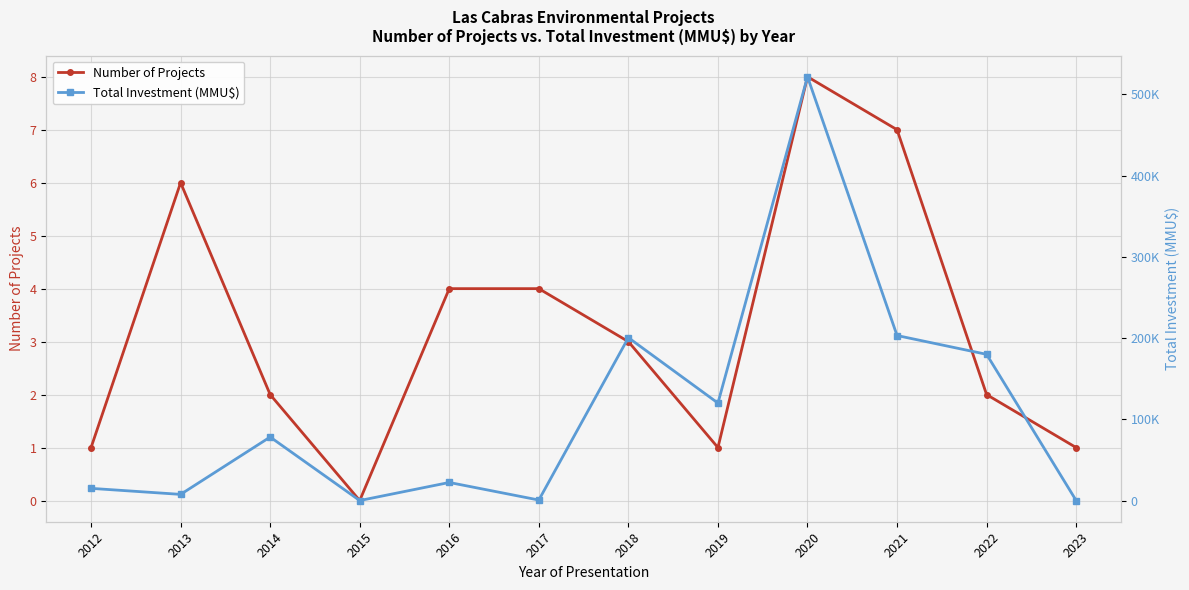

At which label does Total Investment (MMU$) reach its minimum?

2015